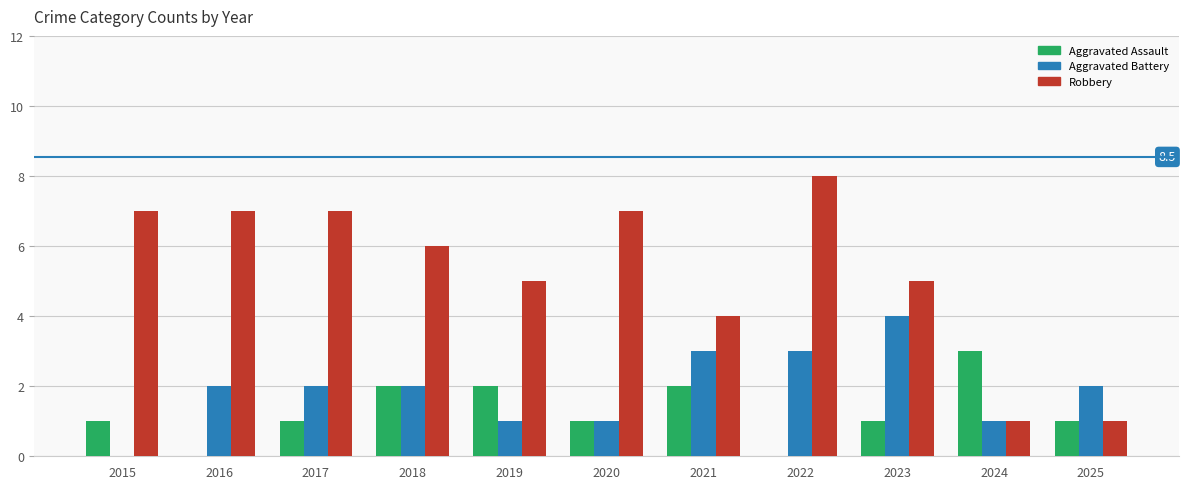

Is it true that Aggravated Assault equals 1 at 2019?

False